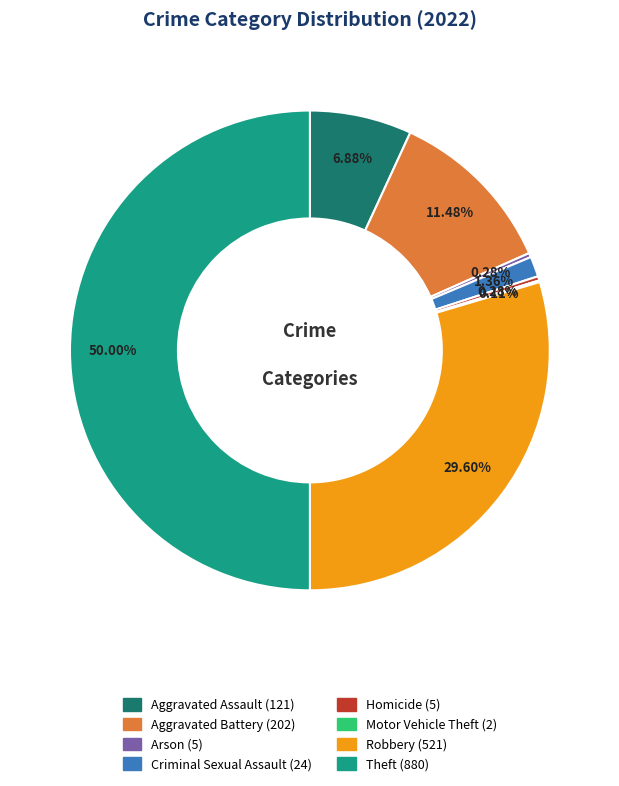

Which slice is the largest?

Theft